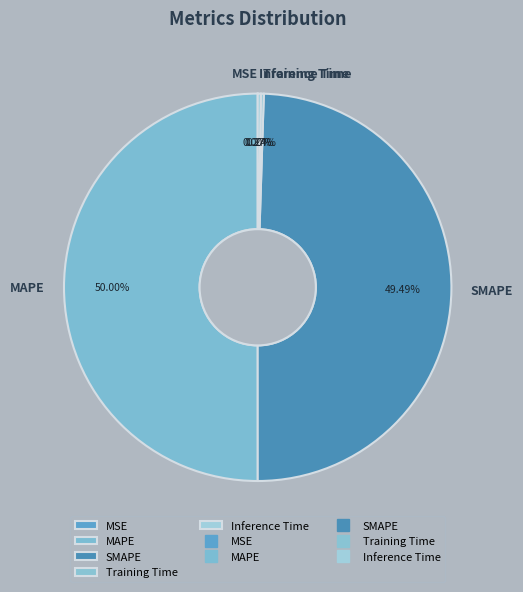

Between MAPE and SMAPE, which is larger?

MAPE